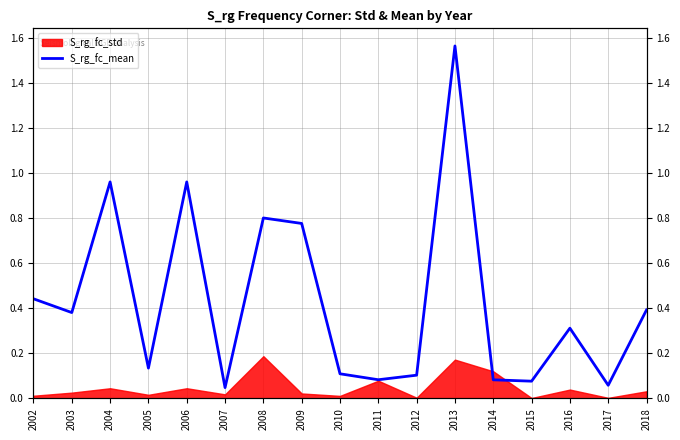

Rank the categories by value from lowest to highest.

2007, 2017, 2015, 2014, 2011, 2012, 2010, 2005, 2016, 2003, 2018, 2002, 2009, 2008, 2004, 2006, 2013